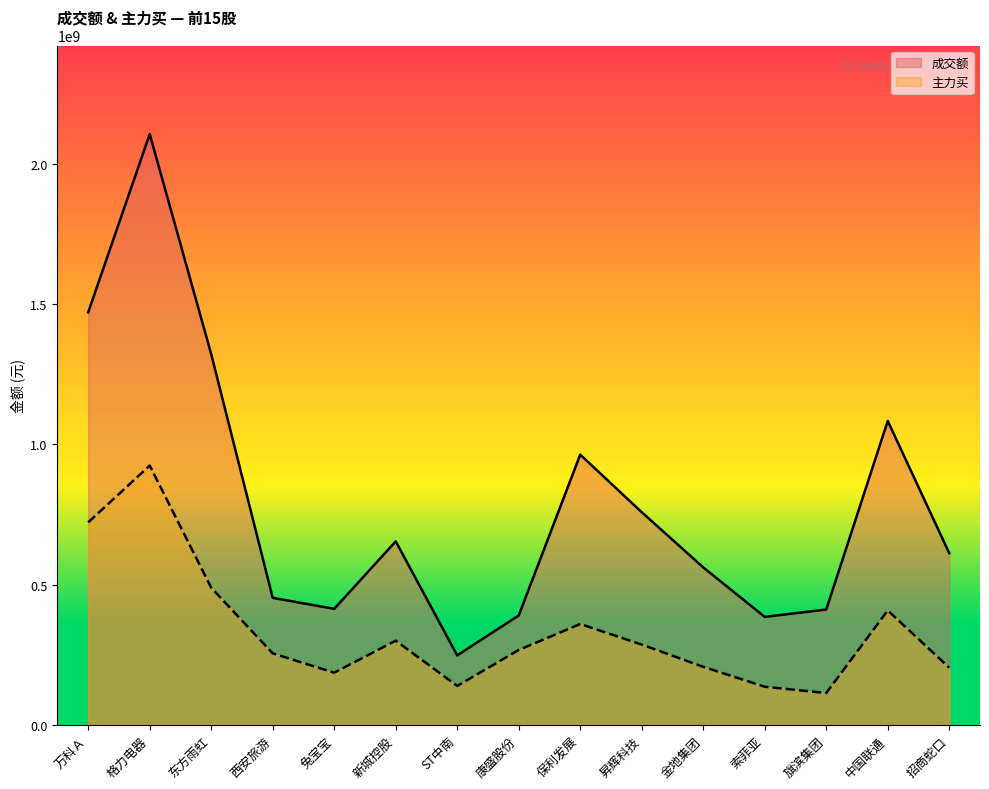

Rank the categories by 主力买 value from lowest to highest.

旗滨集团, 索菲亚, ST中南, 兔宝宝, 招商蛇口, 金地集团, 西安旅游, 康盛股份, 昇辉科技, 新城控股, 保利发展, 中国联通, 东方雨虹, 万科Ａ, 格力电器